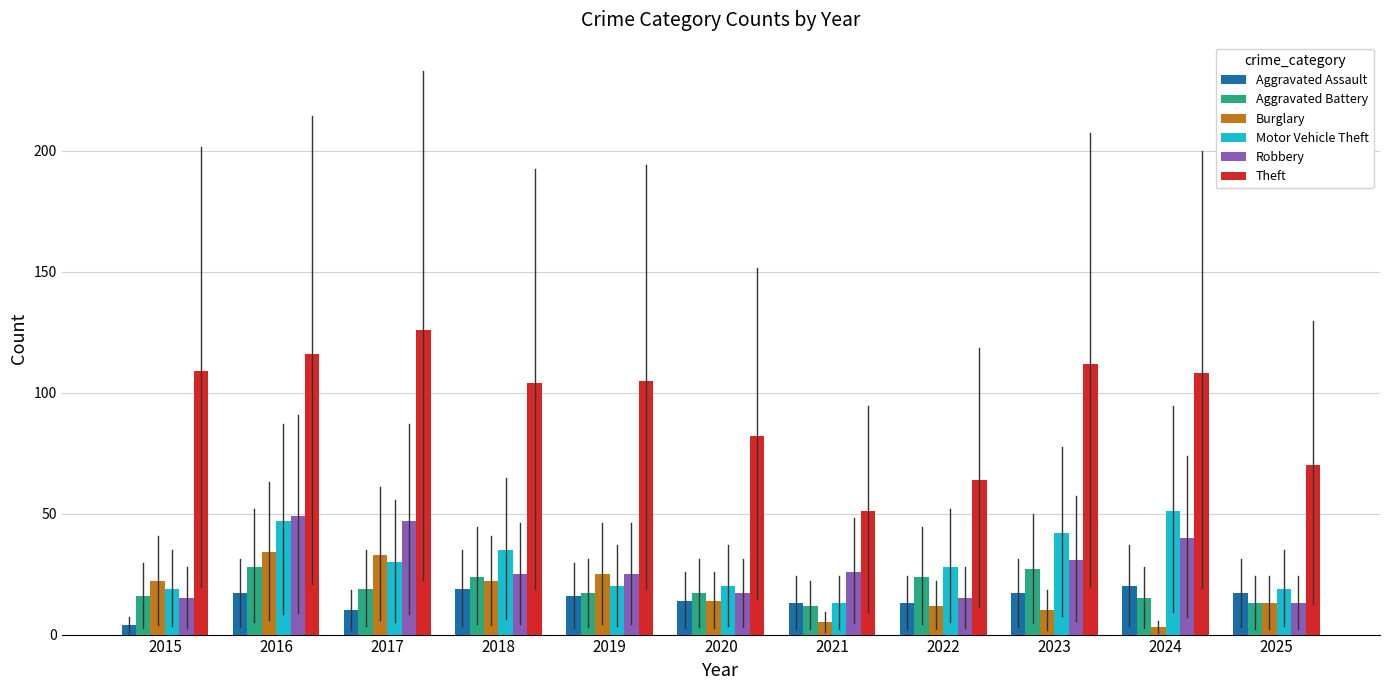

What are all the series names shown in the legend?

Aggravated Assault, Aggravated Battery, Burglary, Motor Vehicle Theft, Robbery, Theft